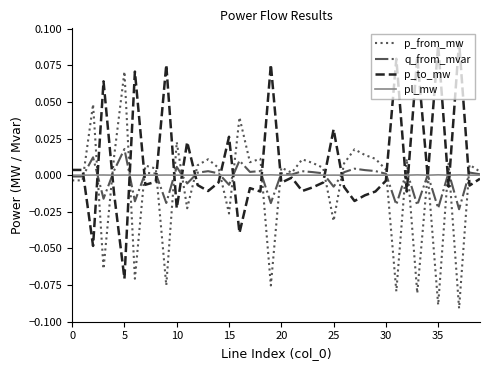

How many intersections are there between p_to_mw and p_from_mw?

23